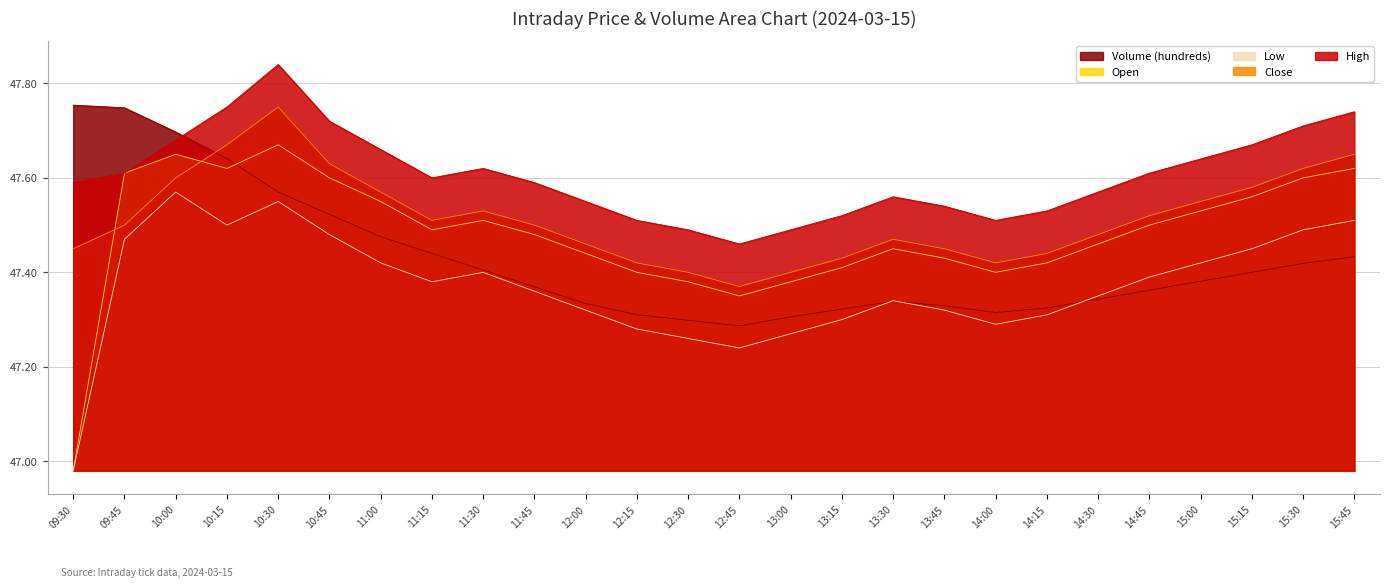

What is the spread (max minus min) of values at 14:45?

0.2